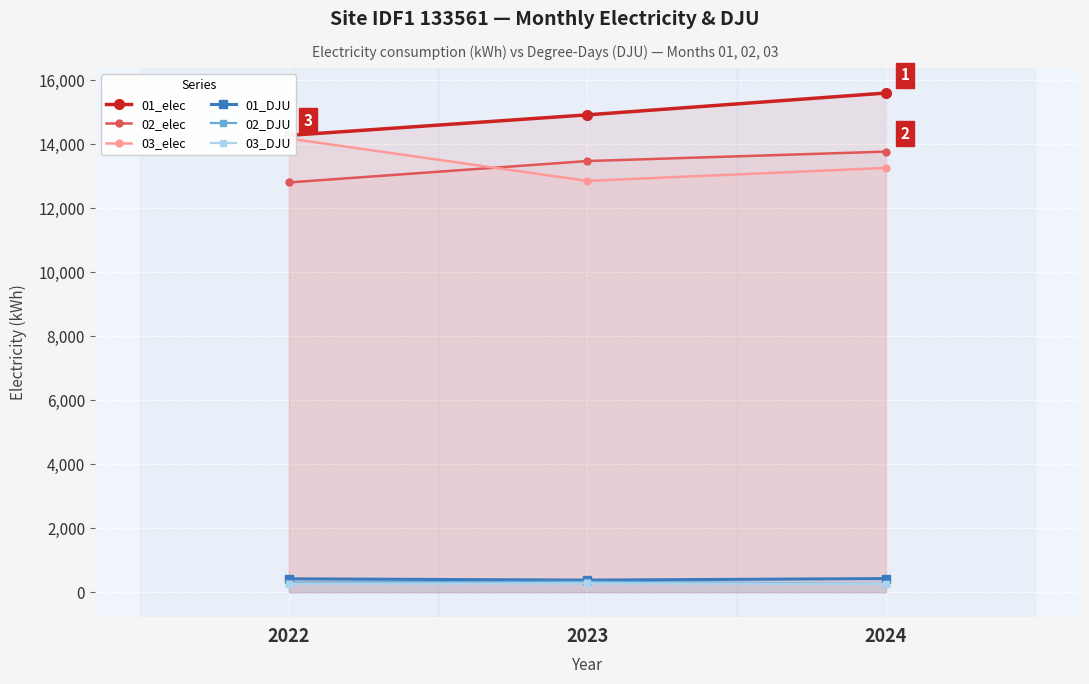

At which label is 03_DJU closest to 269?

2022